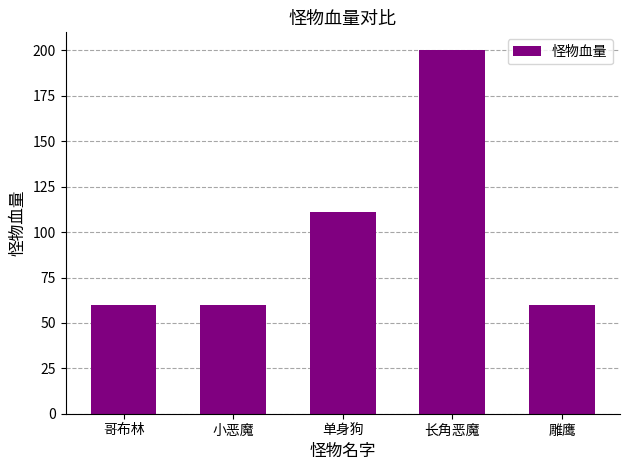

Count the number of categories in the chart.

5